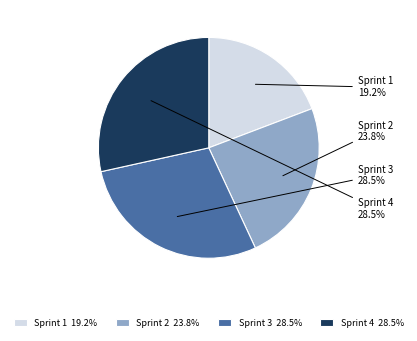

Approximately how many times larger is the value at Sprint 1 compared to Sprint 4?

0.7